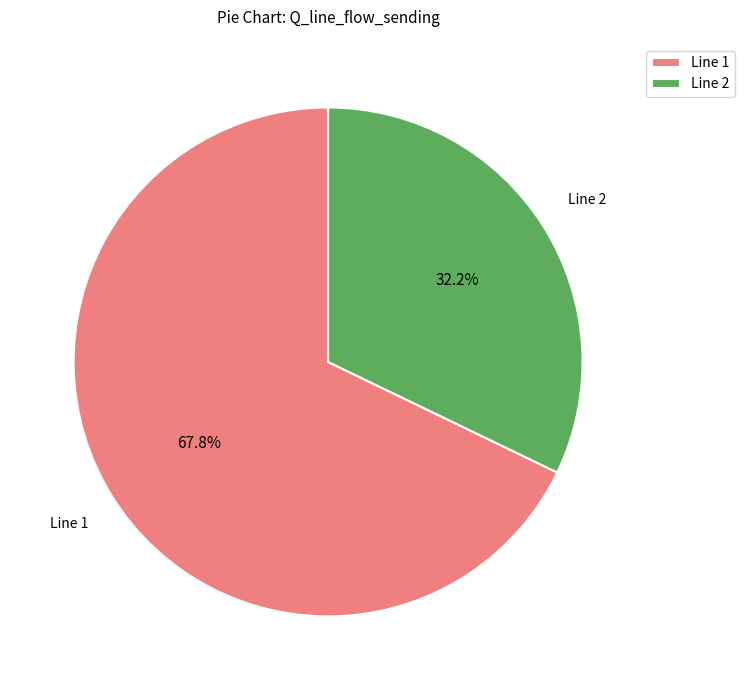

How much of the chart is everything except Line 1?

32.2%